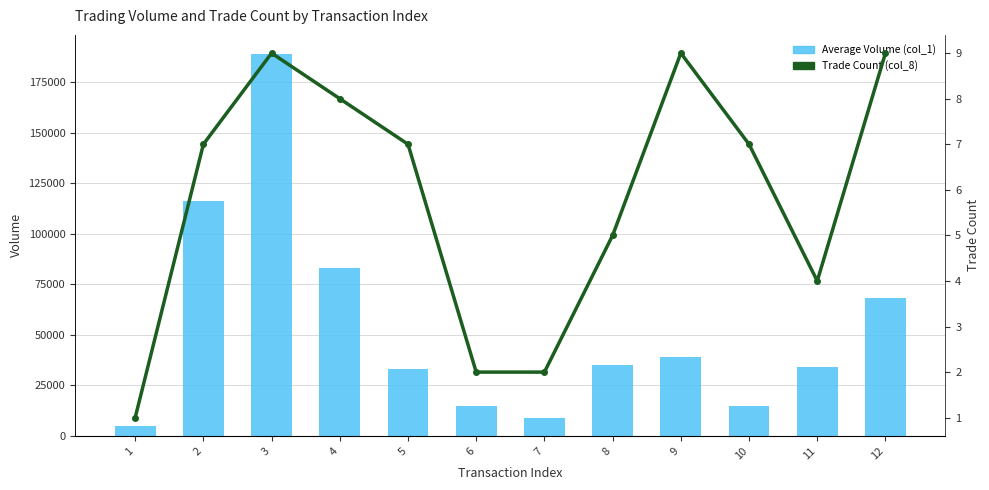

How many values in the Average Volume (col_1) series exceed 35000?

5